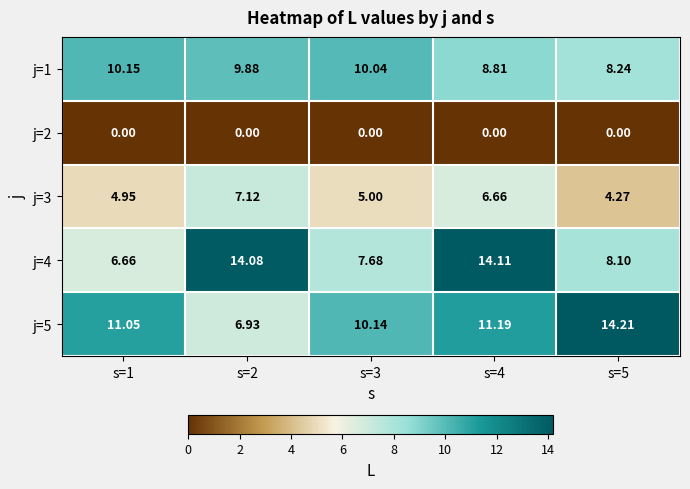

What is the total value across all series at s=3?

32.9